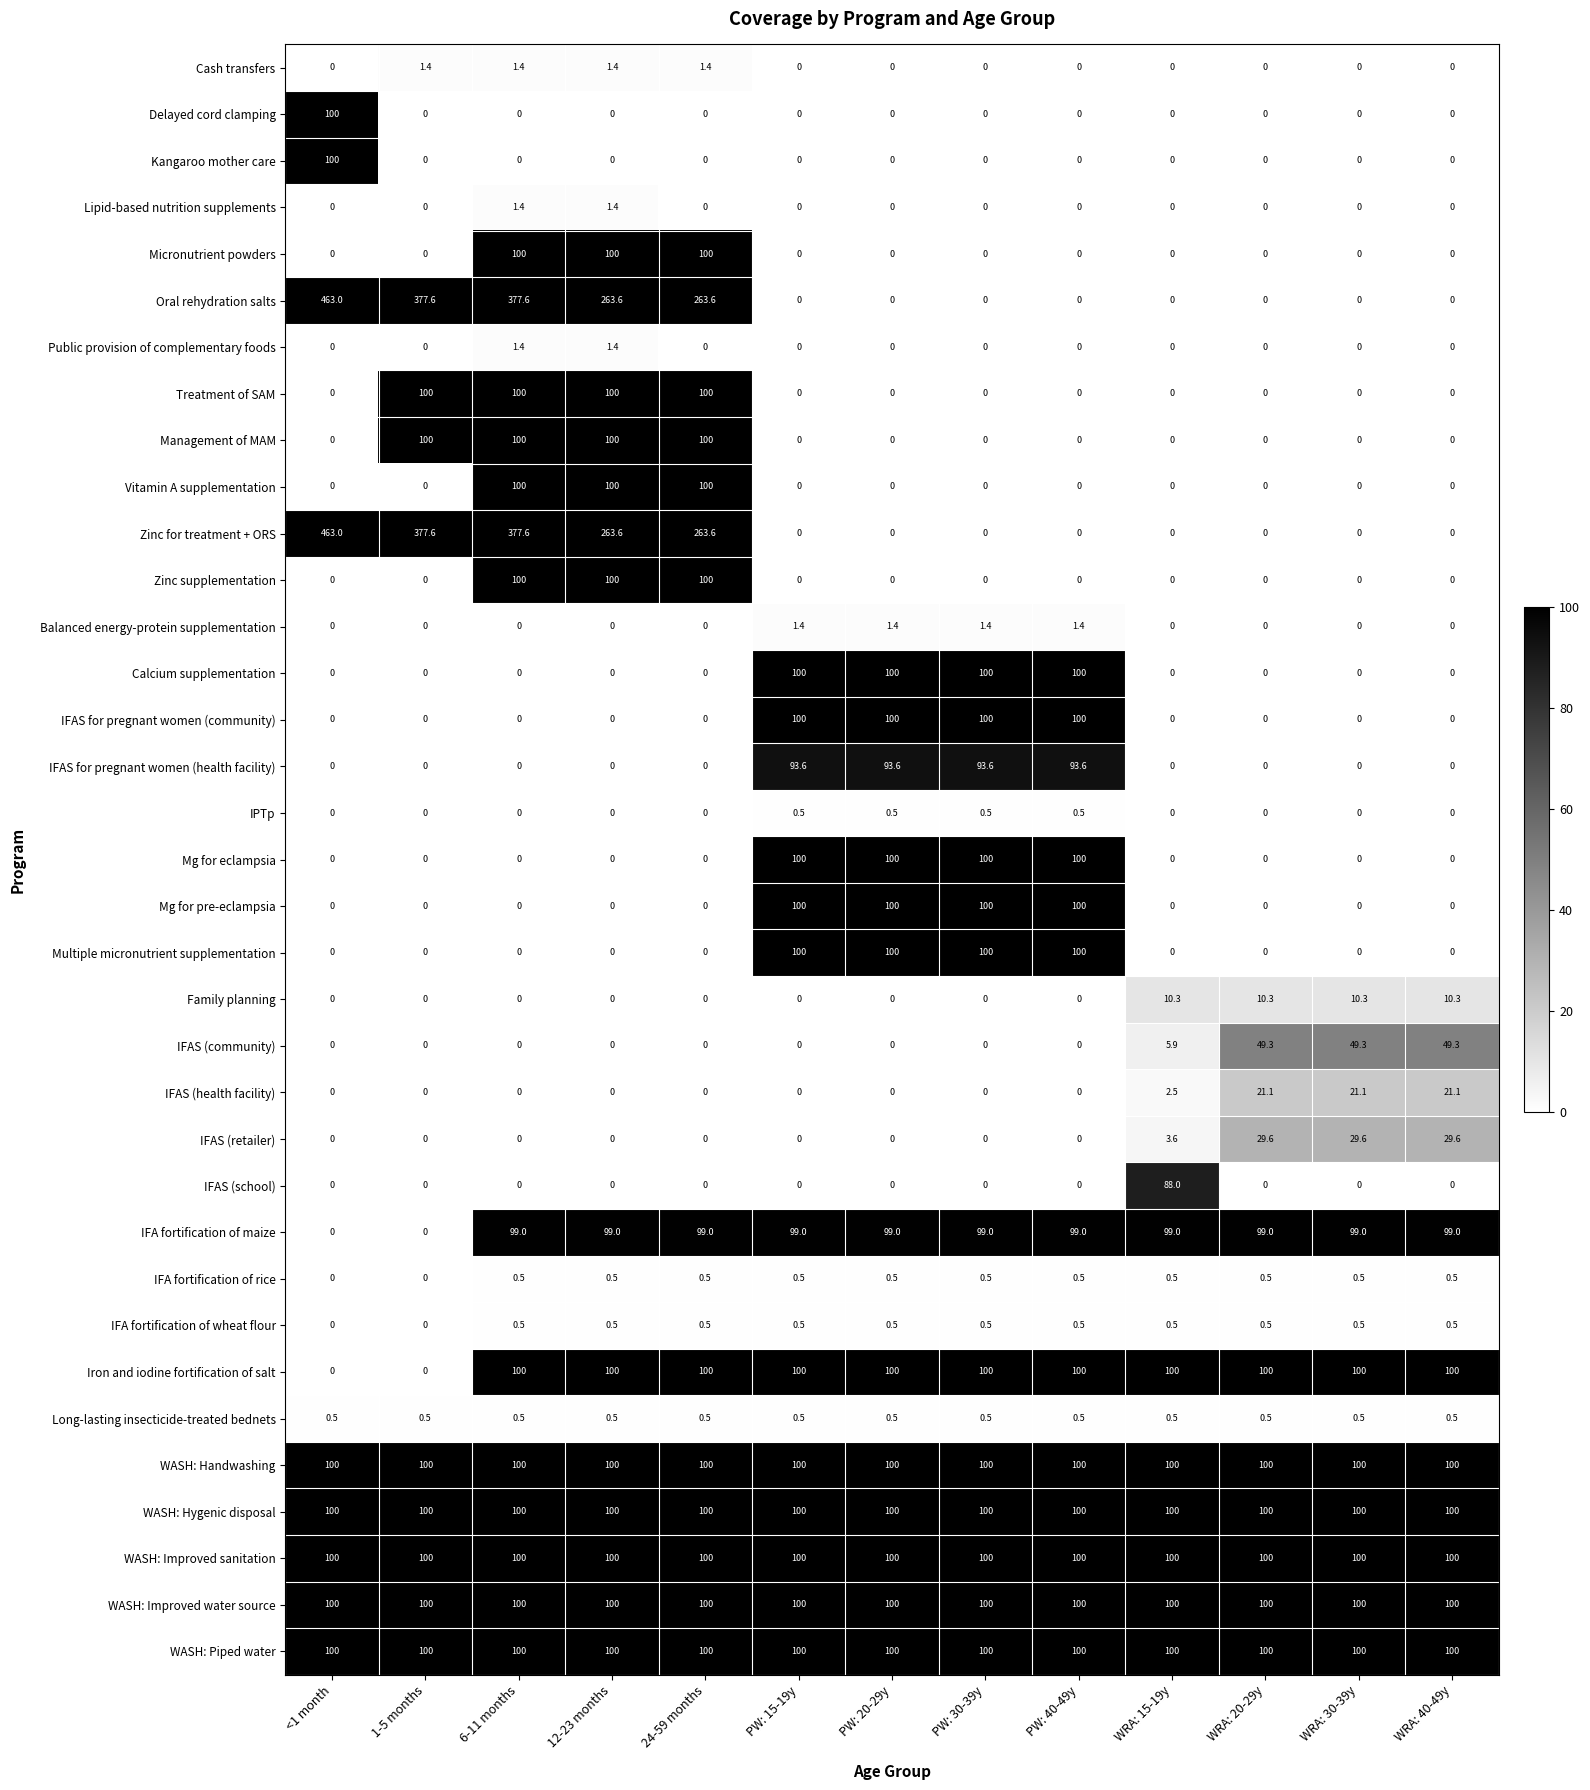

Is it true that IFAS (school) equals -46.5 at WRA: 40-49y?

False